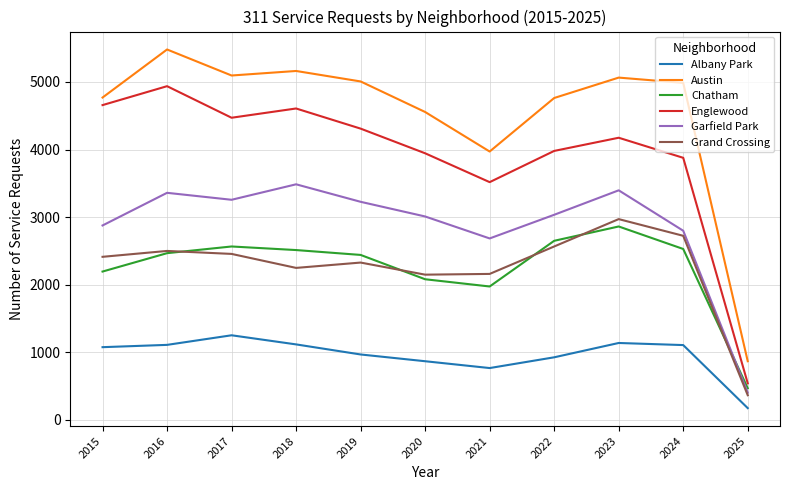

True or false: Englewood and Albany Park cross at least once.

False